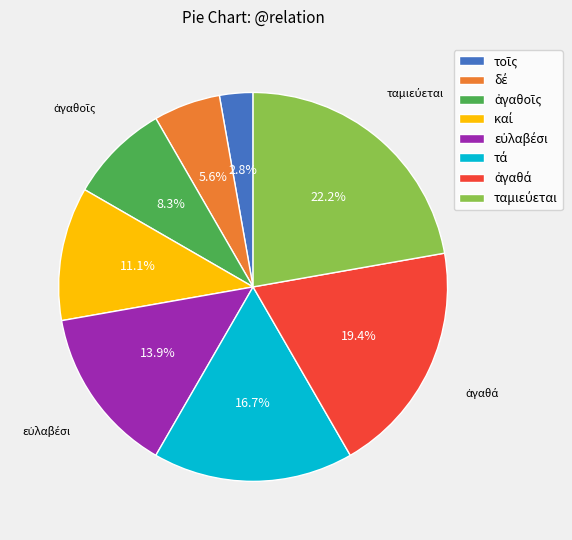

Is there any slice that represents more than half of the pie?

No